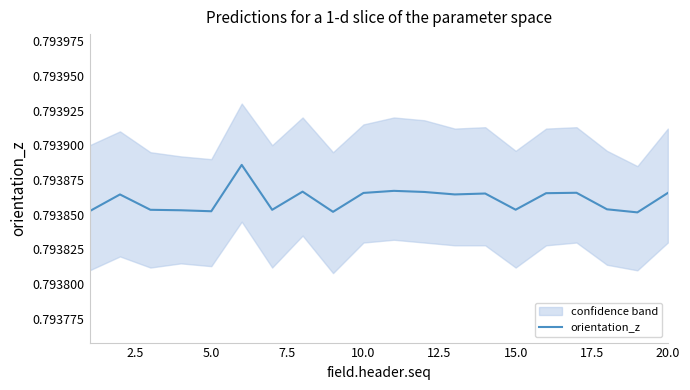

What value does the data have at 15.0?

0.8